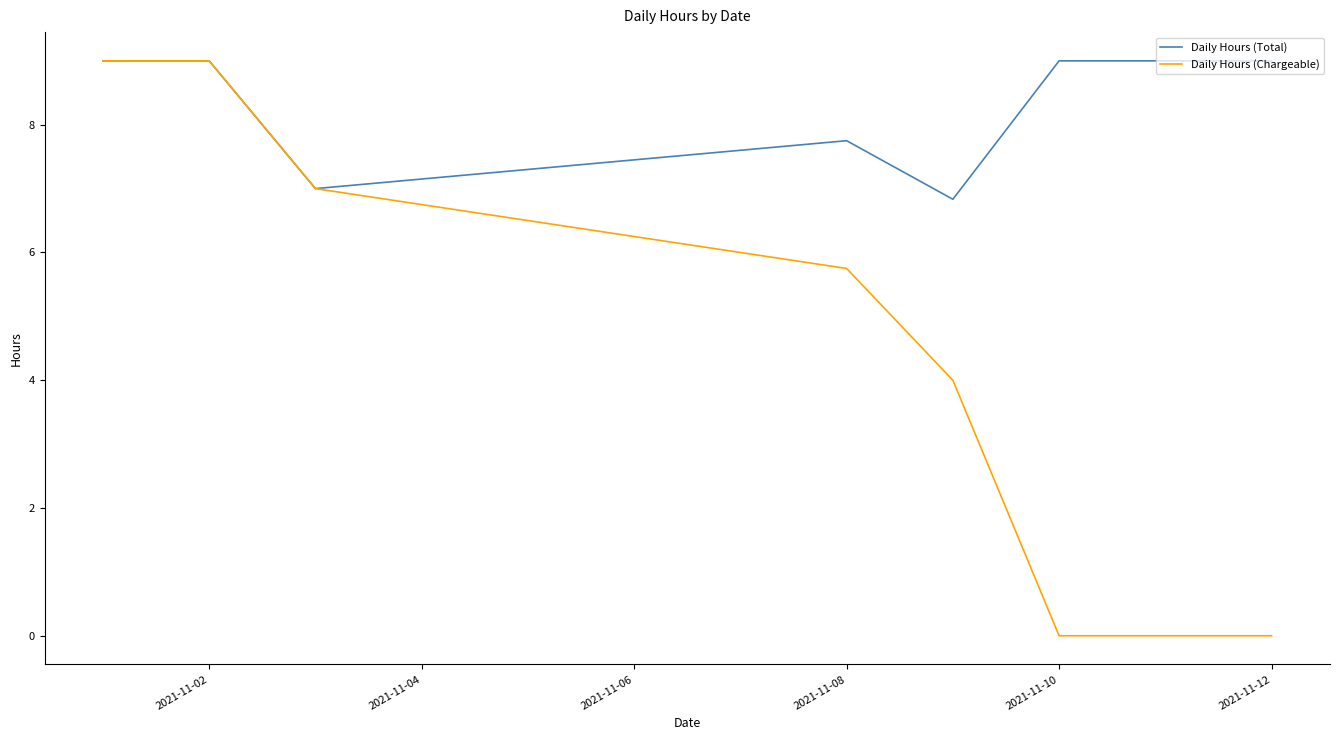

Which series has the largest total across all categories?

Daily Hours (Total)